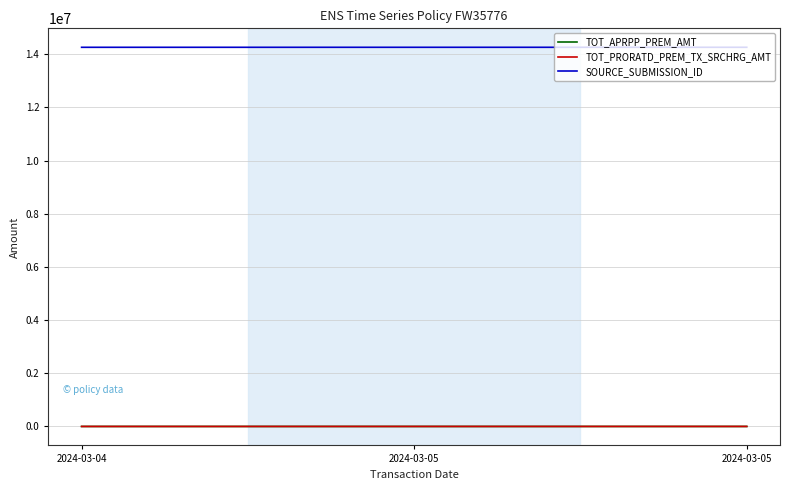

What is the value of the TOT_APRPP_PREM_AMT point at the 2nd from the left?

482